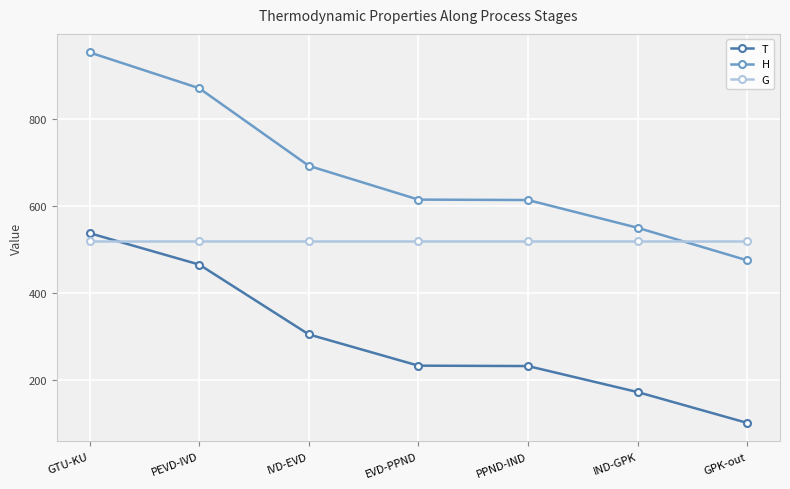

Which series has the largest total across all categories?

H